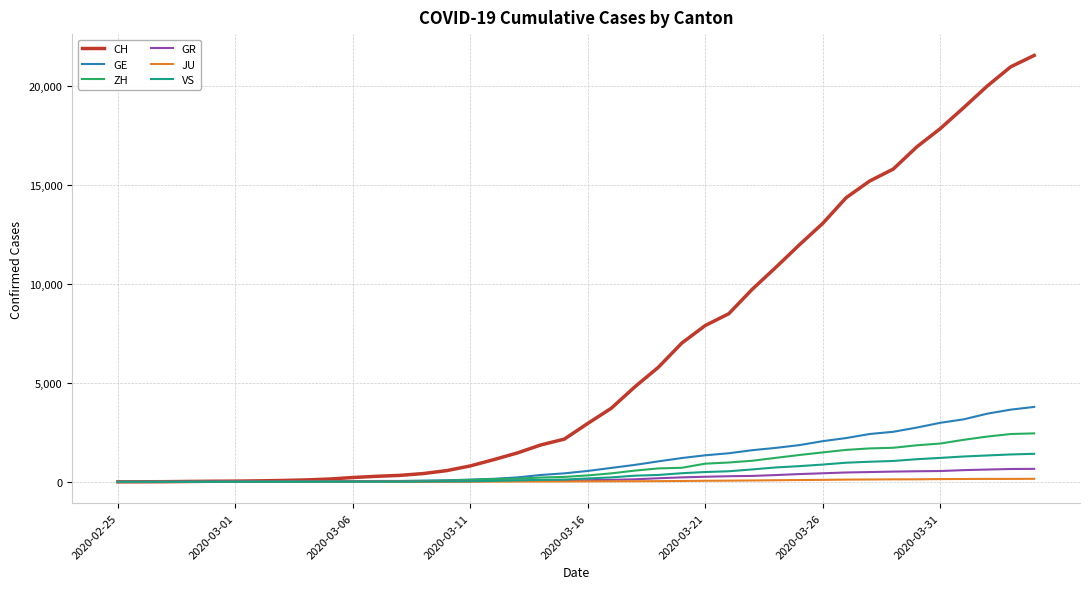

What is the maximum value shown in the chart?

21554